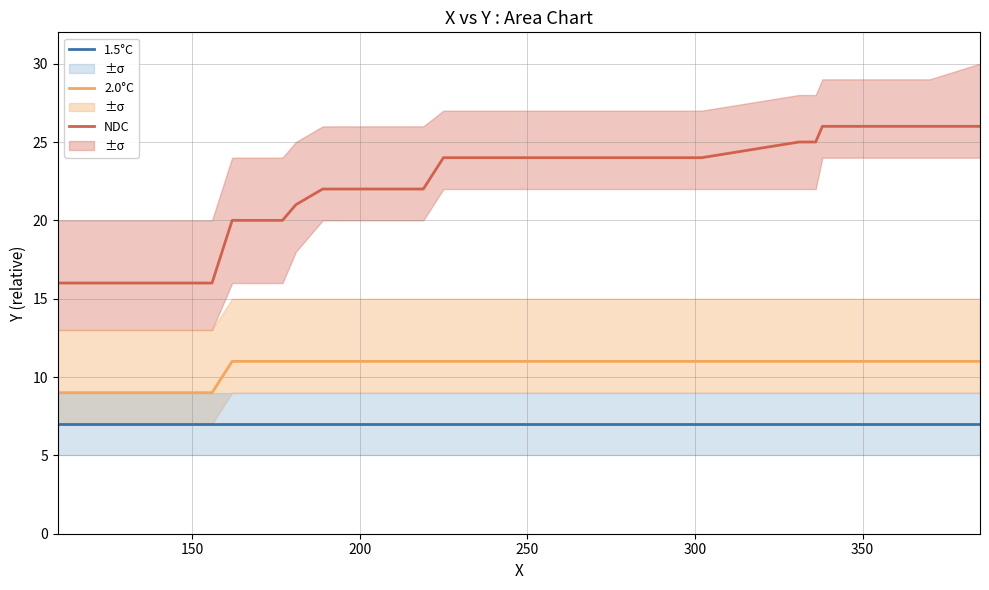

What are all the series names shown in the legend?

NDC, 2.0°C, 1.5°C